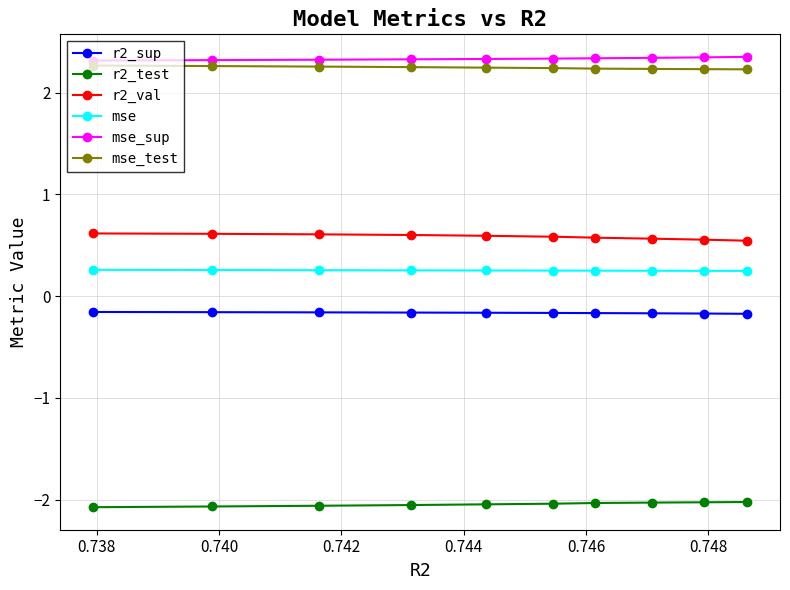

List the series in order of their peak value, lowest first.

r2_test, r2_sup, mse, r2_val, mse_test, mse_sup